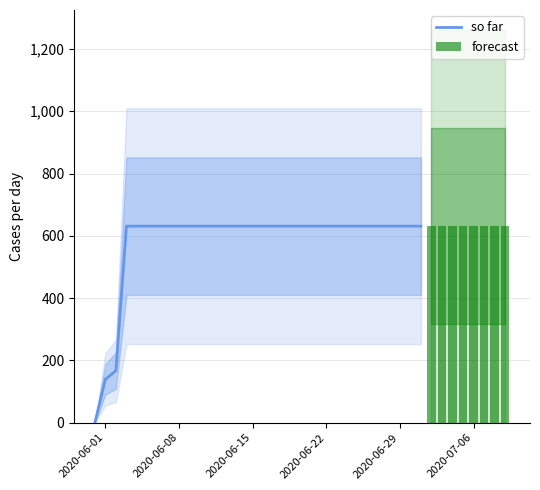

Reading left to right, transcribe all the data shown in this chart.

2020-05-31=0	2020-06-01=139	2020-06-02=167	2020-06-03=631	2020-06-04=631	2020-06-05=631	2020-06-06=631	2020-06-07=631	2020-06-08=631	2020-06-09=631	2020-06-10=631	2020-06-11=631	2020-06-12=631	2020-06-13=631	2020-06-14=631	2020-06-15=631	2020-06-16=631	2020-06-17=631	2020-06-18=631	2020-06-19=631	2020-06-20=631	2020-06-21=631	2020-06-22=631	2020-06-23=631	2020-06-24=631	2020-06-25=631	2020-06-26=631	2020-06-27=631	2020-06-28=631	2020-06-29=631	2020-06-30=631	2020-07-01=631	2020-07-02=631	2020-07-03=631	2020-07-04=631	2020-07-05=631	2020-07-06=631	2020-07-07=631	2020-07-08=631	2020-07-09=631